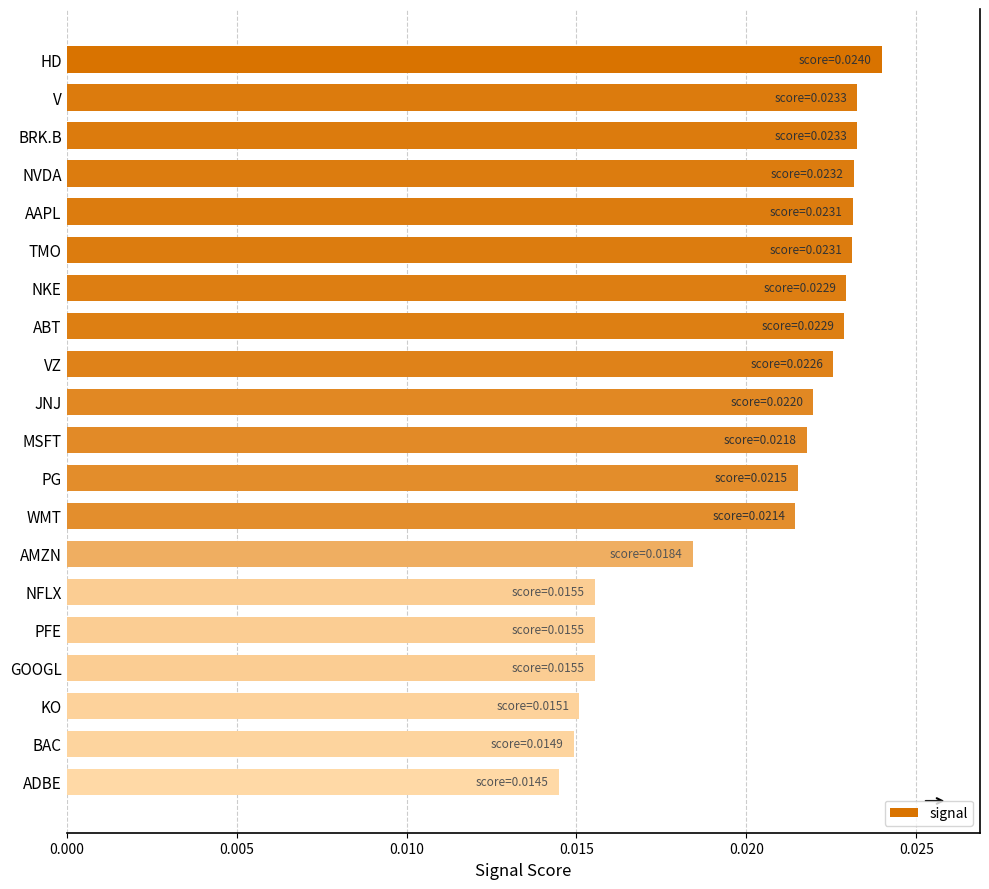

How many values are between 0 and 1?

20